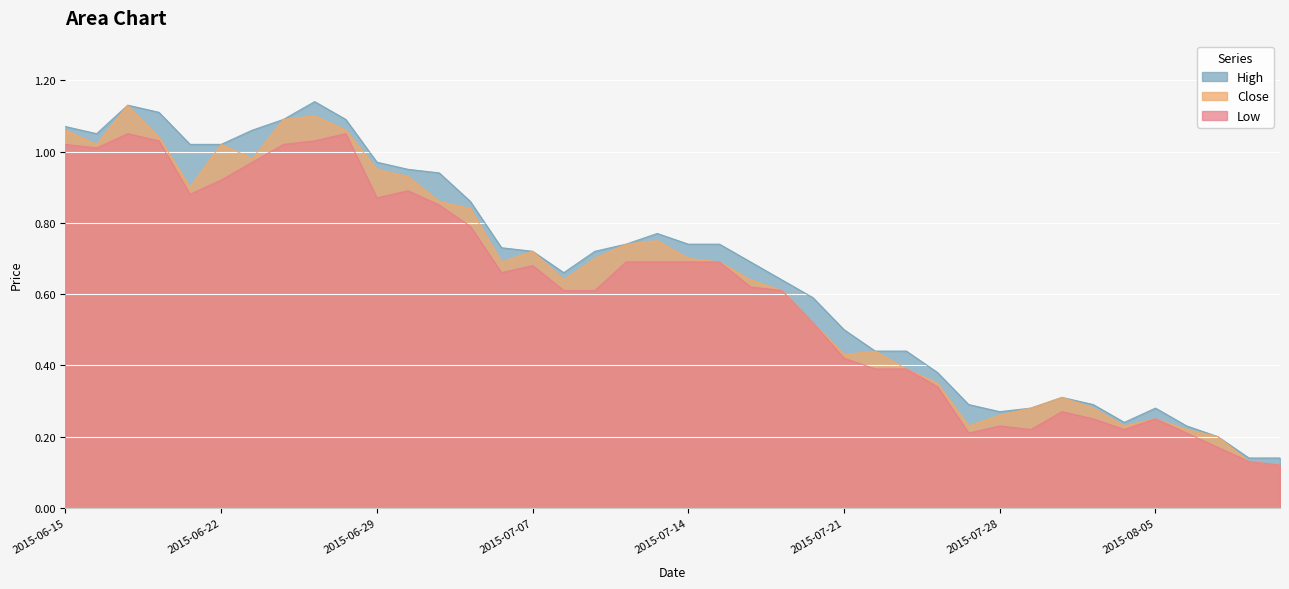

True or false: Low has a value of 0.7 at 2015-07-13.

True